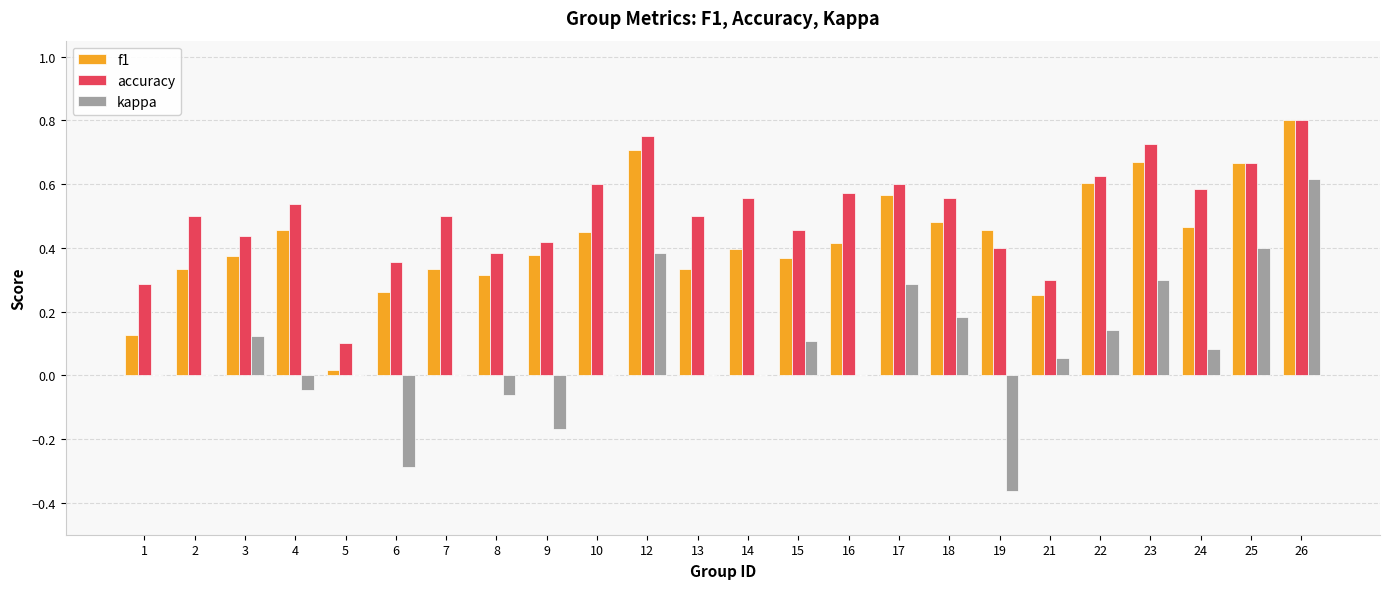

Are the bars horizontal?

No